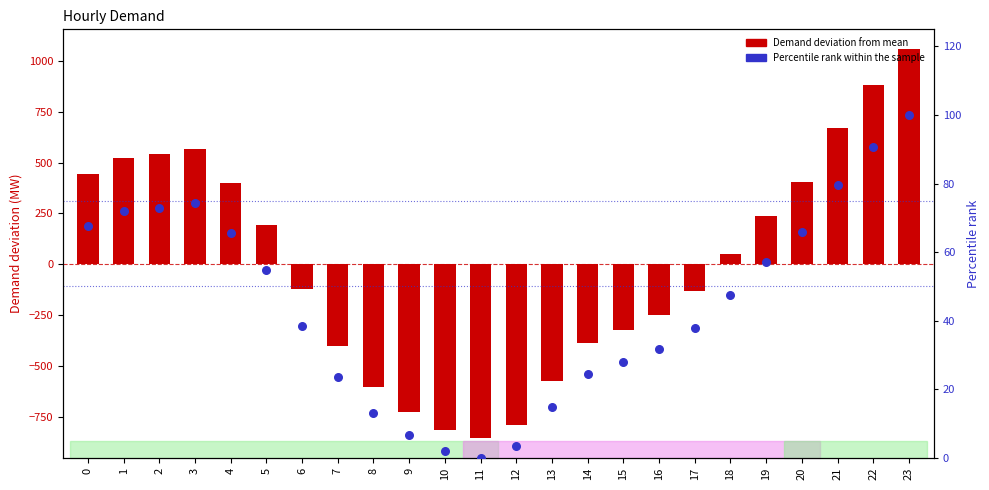

At which category is the sum across all series the highest?

23